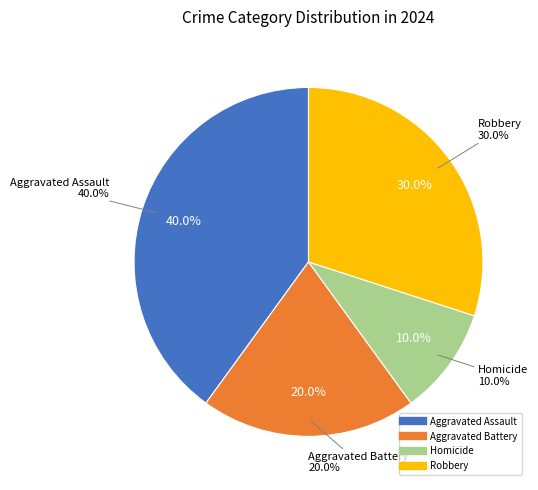

To the nearest percent, what percentage of the pie is Aggravated Battery?

20%